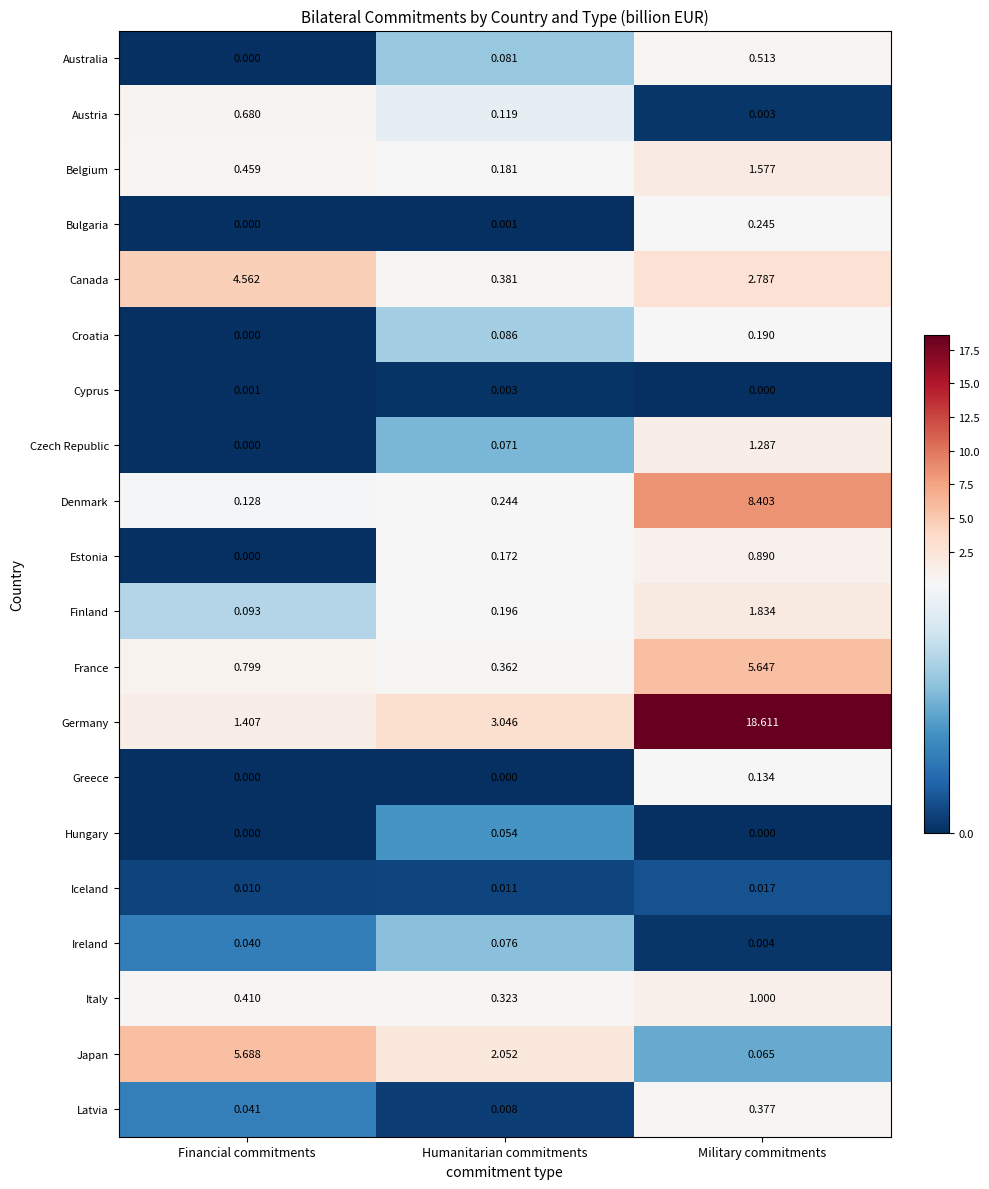

At which category is the sum across all series the highest?

Military commitments